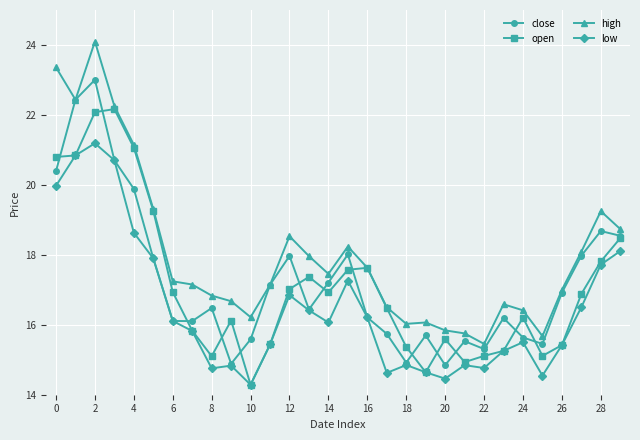

List the series in order of their peak value, lowest first.

low, open, close, high